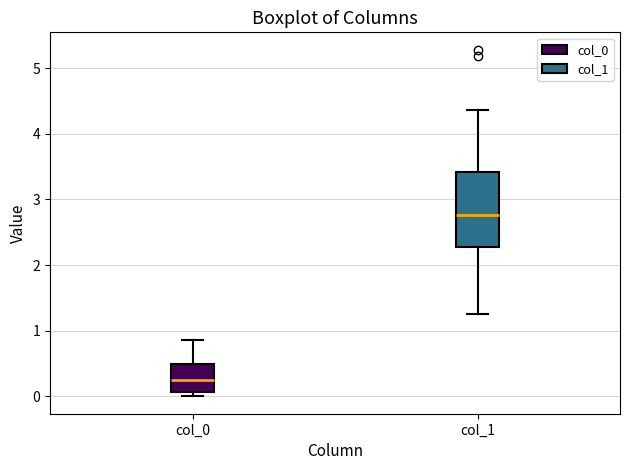

Reading left to right, transcribe this box plot: for each box, give where its median line is, the range the box spans, and where its two whiskers end, as read against the y-axis. The values are not printed on the chart, so give them approximately, as read against the axis.

col_0: median 0.2, box 0.1 to 0.5, whiskers 0.0 to 0.9
col_1: median 2.8, box 2.3 to 3.4, whiskers 1.3 to 4.4